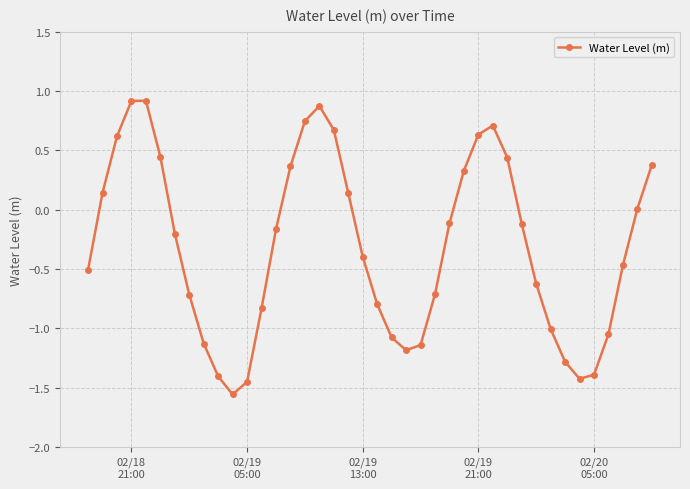

True or false: there are more than 0 points higher than both neighbors.

True